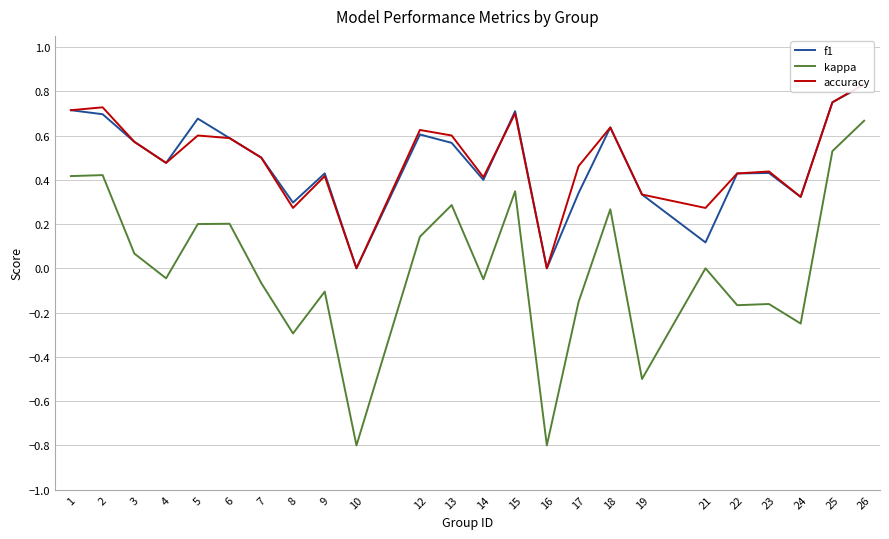

True or false: kappa and accuracy intersect in this chart.

False